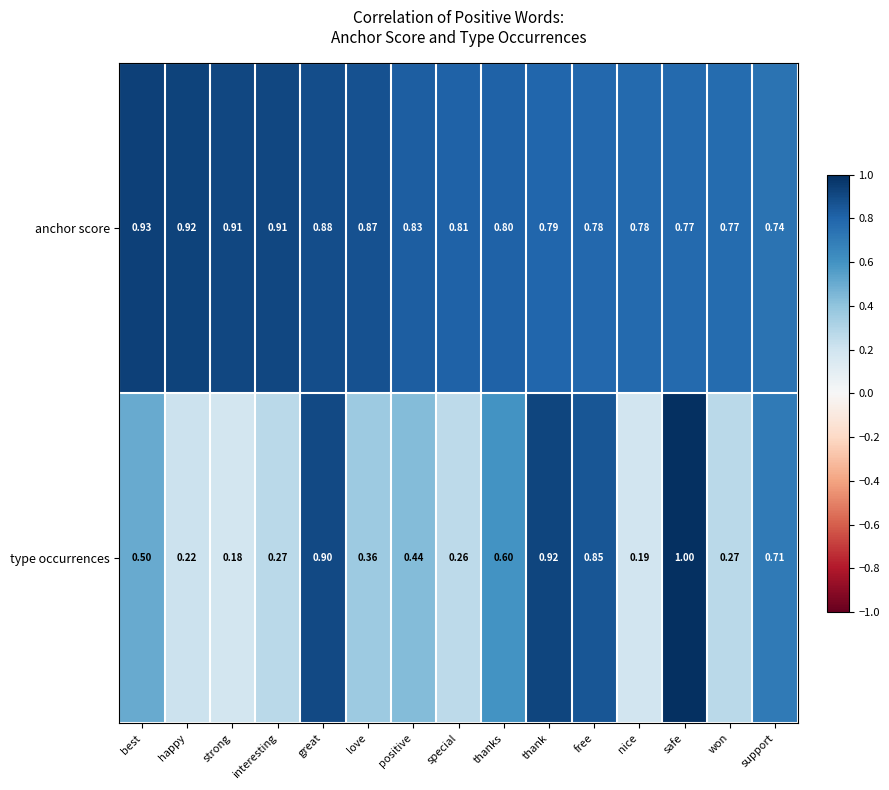

Which series has the largest range (max minus min)?

type occurrences